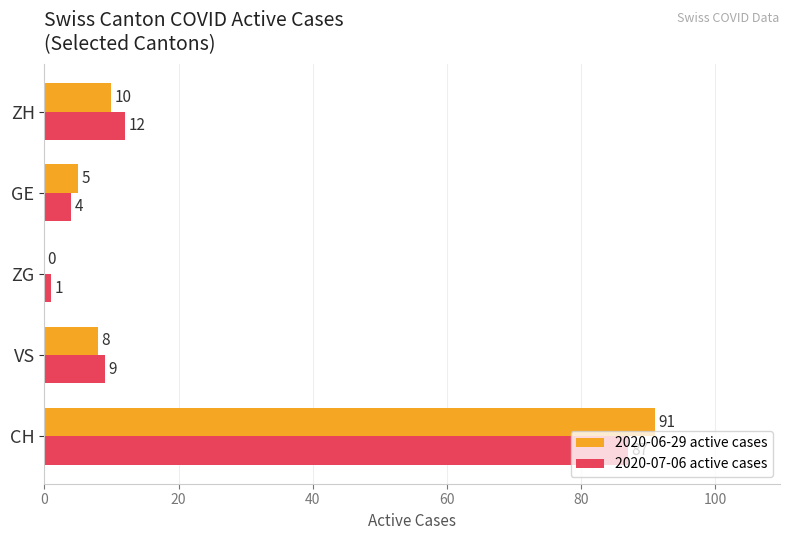

The value of 2020-06-29 active cases at VS is 13. True or false?

False